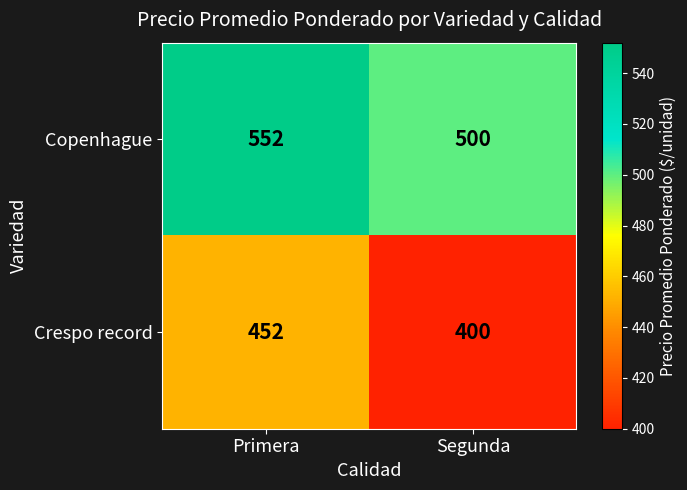

At which category is the sum across all series the highest?

Primera